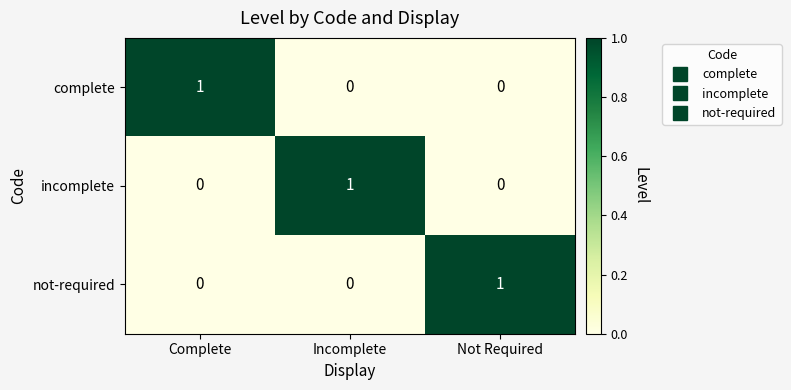

At how many categories does at least one series exceed 0?

3